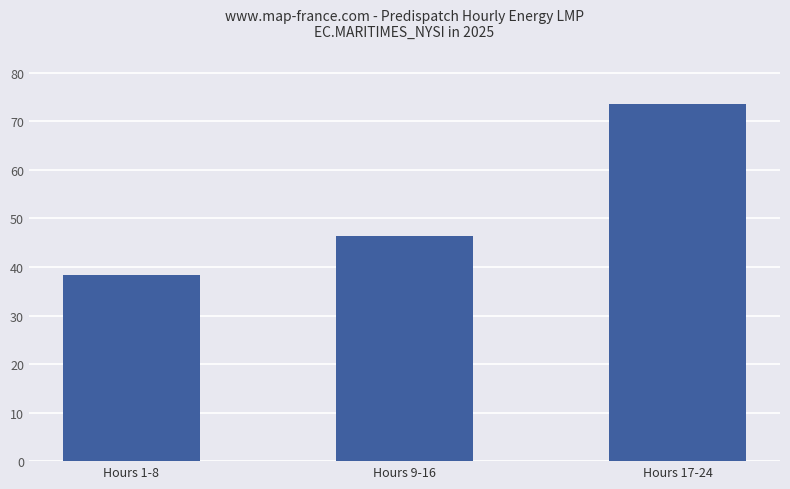

Reading left to right, transcribe all the data shown in this chart.

Hours 1-8=38.4	Hours 9-16=46.3	Hours 17-24=73.6